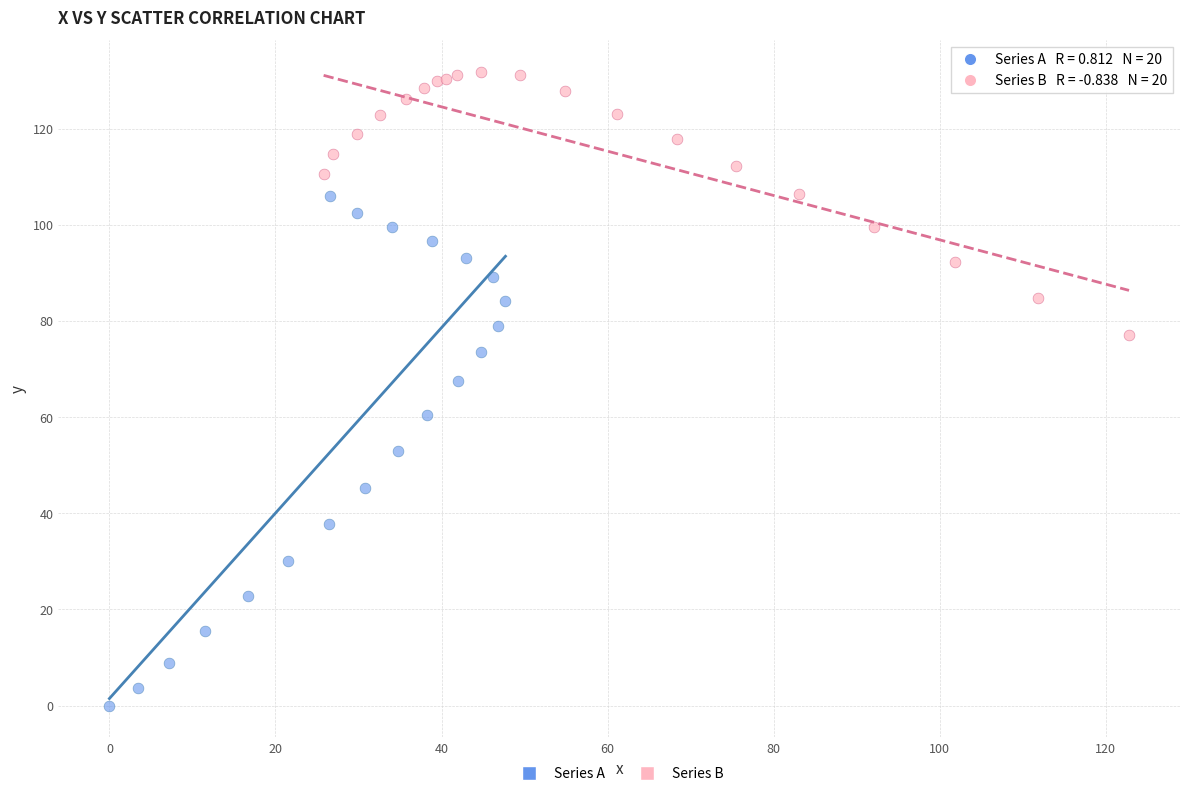

Which series has the largest Y range (max minus min)?

Series A